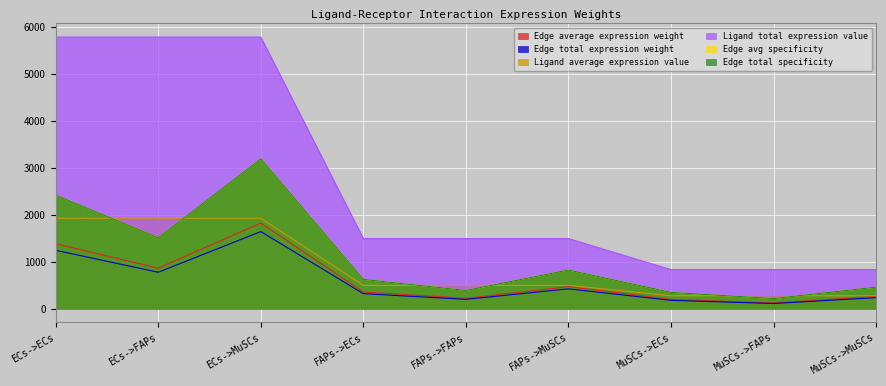

How many values in the Edge average expression weight series are below 357?

4